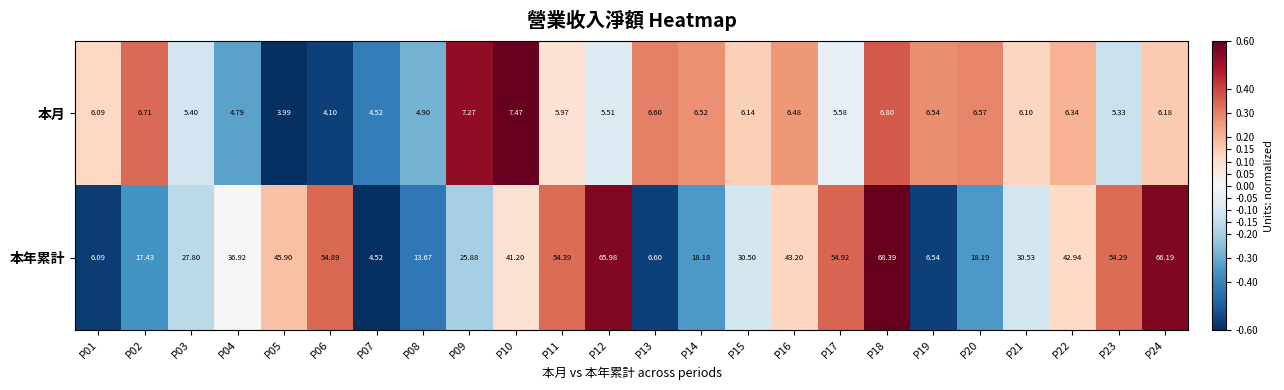

Which label corresponds to the smallest value in the chart?

P05